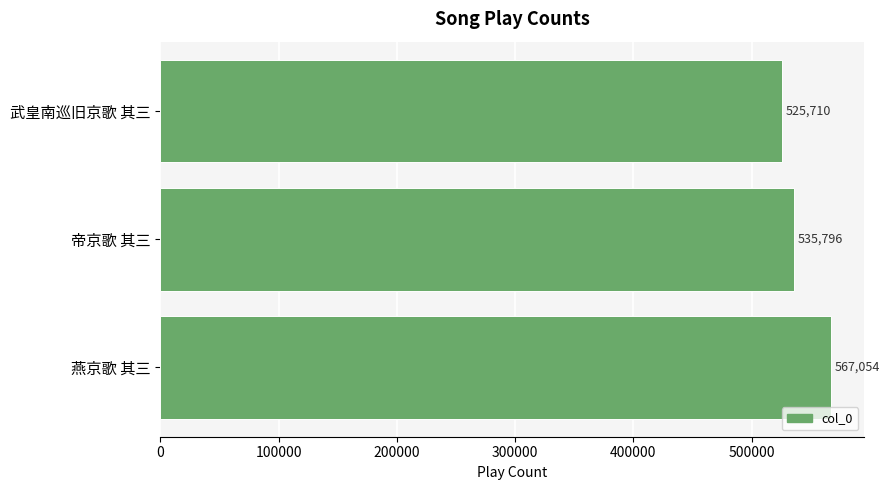

Reading bottom to top, what are all the values shown in this chart?

燕京歌 其三=567054	帝京歌 其三=535796	武皇南巡旧京歌 其三=525710